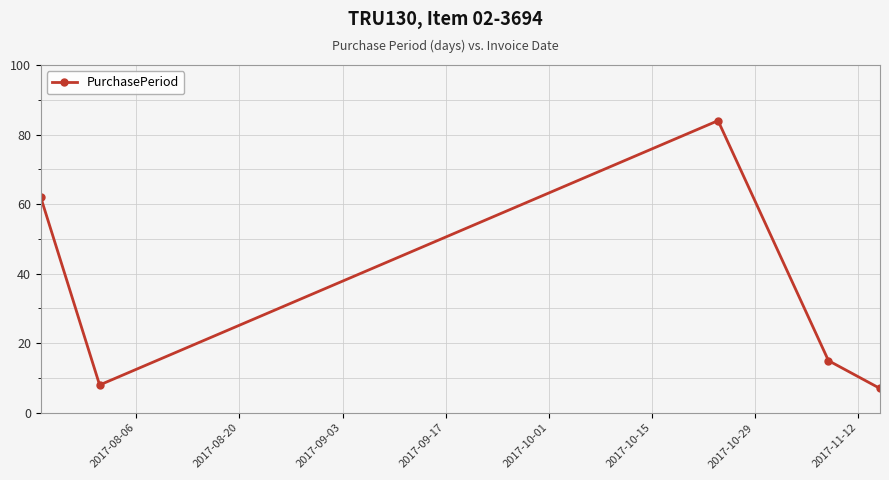

What is the smallest value displayed?

7